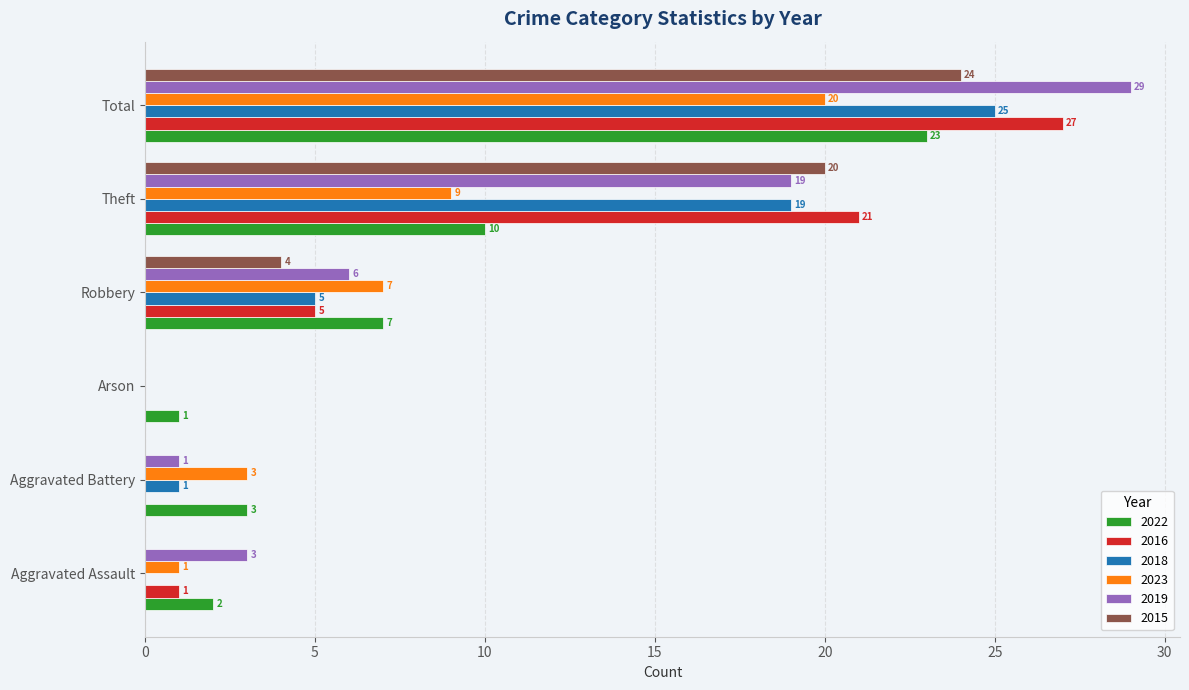

How many distinct data groups are displayed?

6